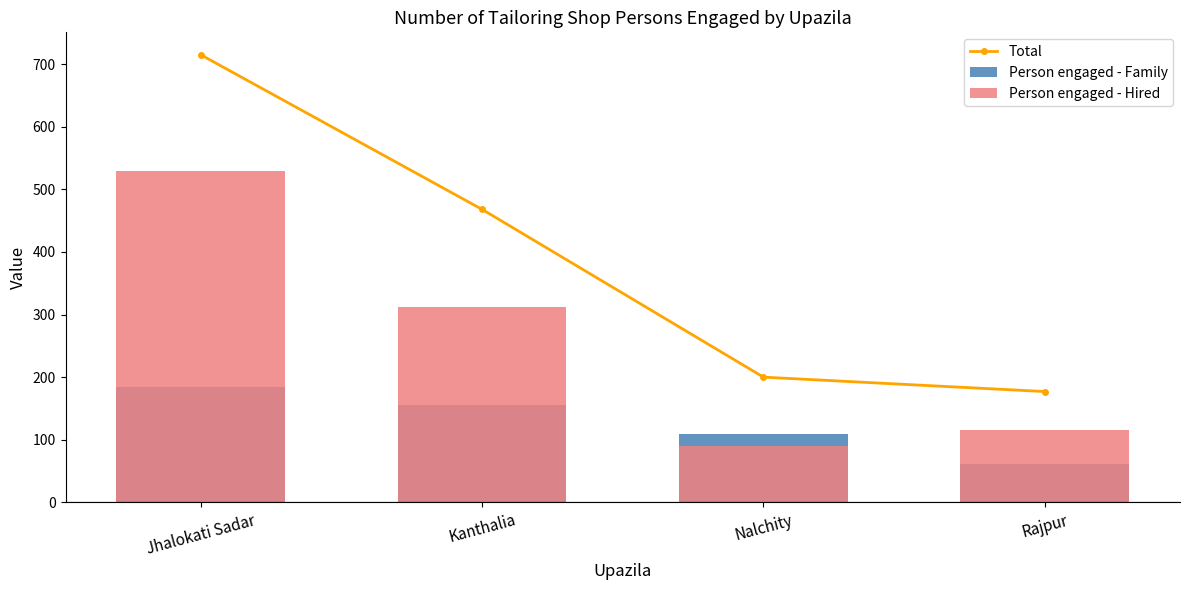

How many values in the Total series are below 468?

2